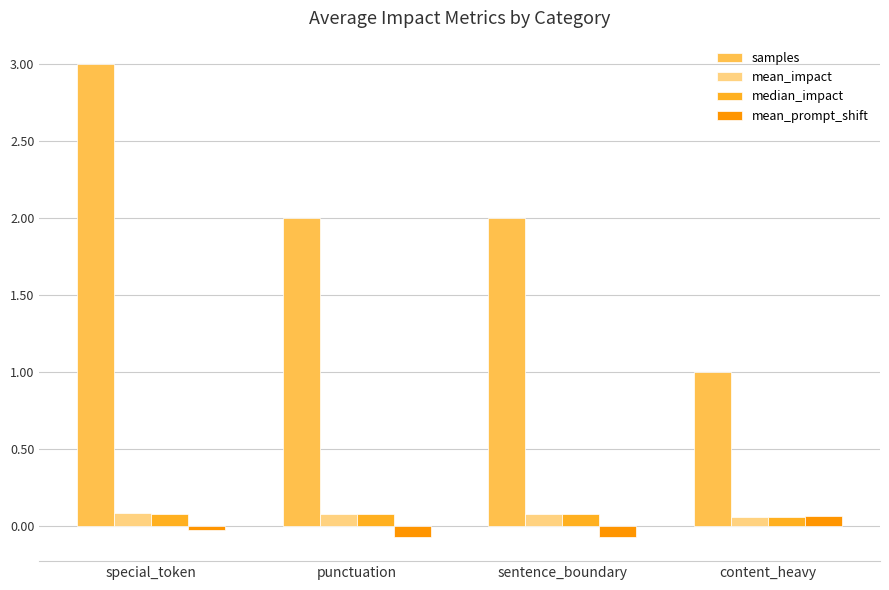

What is the greatest value displayed?

3.0